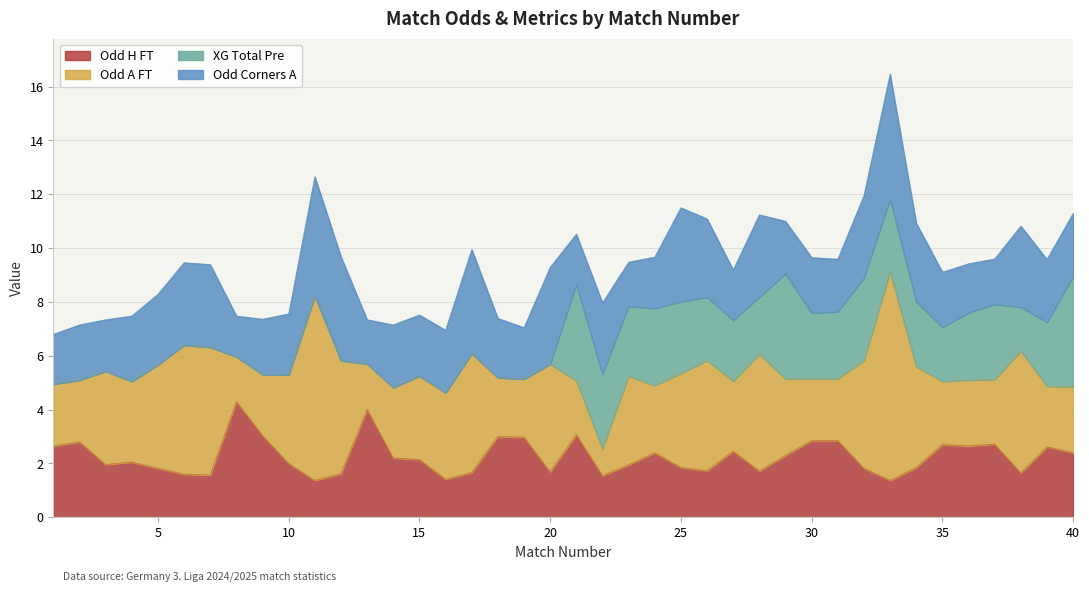

Reading right to left, list all the values displayed in this chart.

Odd_H_FT: 40=2.4	39=2.6	38=1.6	37=2.7	36=2.6	35=2.7	34=1.9	33=1.4	32=1.8	31=2.9	30=2.9	29=2.3	28=1.7	27=2.5	26=1.7	25=1.9	24=2.4	23=1.9	22=1.6	21=3.1	20=1.7	19=3.0	18=3.0	17=1.7	16=1.4	15=2.1	14=2.2	13=4.0	12=1.6	11=1.4	10=2.0	9=3.0	8=4.3	7=1.6	6=1.6	5=1.8	4=2.0	3=2.0	2=2.8	1=2.6
Odd_A_FT: 40=2.5	39=2.2	38=4.5	37=2.4	36=2.5	35=2.4	34=3.8	33=7.8	32=4.0	31=2.3	30=2.3	29=2.9	28=4.3	27=2.6	26=4.1	25=3.5	24=2.5	23=3.3	22=1.0	21=2.0	20=4.0	19=2.2	18=2.2	17=4.4	16=3.2	15=3.1	14=2.6	13=1.7	12=4.2	11=6.9	10=3.3	9=2.3	8=1.7	7=4.8	6=4.8	5=3.9	4=3.0	3=3.5	2=2.3	1=2.3
XG_Total_Pre: 40=4.1	39=2.4	38=1.6	37=2.8	36=2.5	35=2.0	34=2.4	33=2.7	32=3.1	31=2.5	30=2.4	29=3.9	28=2.1	27=2.3	26=2.4	25=2.7	24=2.9	23=2.6	22=2.8	21=3.6	20=0.0	19=0.0	18=0.0	17=0.0	16=0.0	15=0.0	14=0.0	13=0.0	12=0.0	11=0.0	10=0.0	9=0.0	8=0.0	7=0.0	6=0.0	5=0.0	4=0.0	3=0.0	2=0.0	1=0.0
Odd_Corners_A: 40=2.4	39=2.3	38=3.0	37=1.7	36=1.8	35=2.0	34=2.9	33=4.6	32=3.1	31=1.9	30=2.1	29=1.9	28=3.1	27=1.9	26=2.9	25=3.5	24=1.9	23=1.6	22=2.7	21=1.9	20=3.6	19=1.9	18=2.2	17=3.9	16=2.3	15=2.3	14=2.3	13=1.6	12=3.9	11=4.4	10=2.3	9=2.0	8=1.5	7=3.1	6=3.1	5=2.6	4=2.4	3=1.9	2=2.0	1=1.9